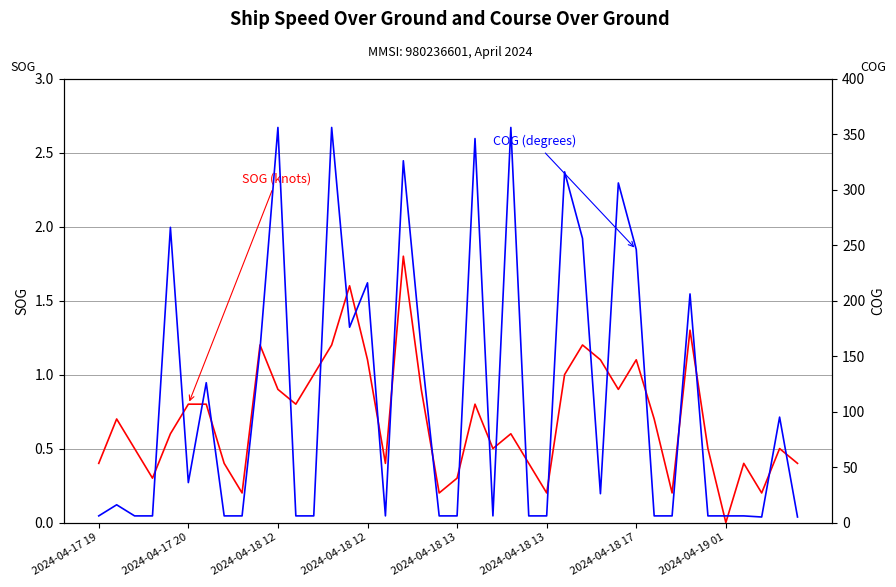

The SOG (knots) series shows 0.7 at 2024-04-17 19. True or false?

False